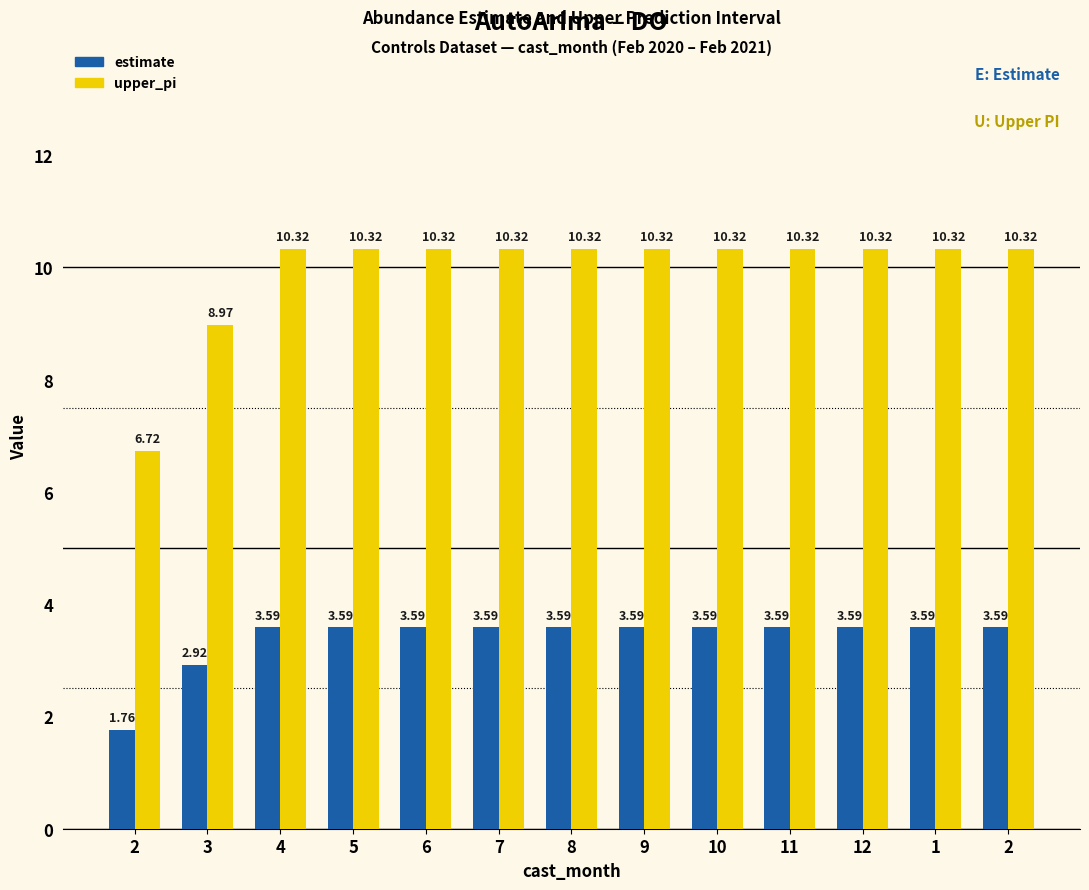

Reading left to right, what are all the values shown in this chart?

estimate: 2=1.8	3=2.9	4=3.6	5=3.6	6=3.6	7=3.6	8=3.6	9=3.6	10=3.6	11=3.6	12=3.6	1=3.6	2=3.6
upper_pi: 2=6.7	3=9.0	4=10.3	5=10.3	6=10.3	7=10.3	8=10.3	9=10.3	10=10.3	11=10.3	12=10.3	1=10.3	2=10.3